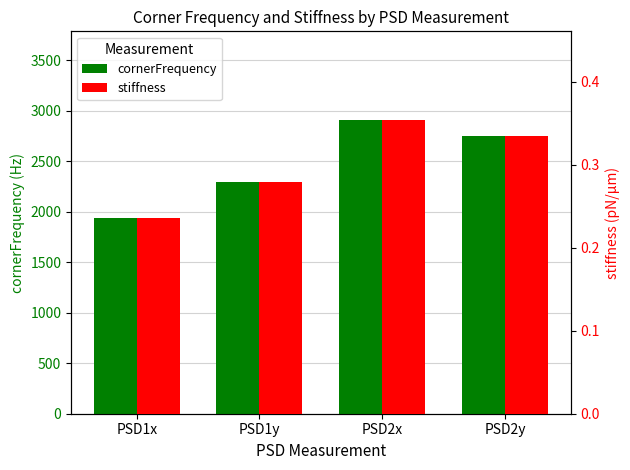

Which has a higher value, PSD2x or PSD1y?

PSD2x